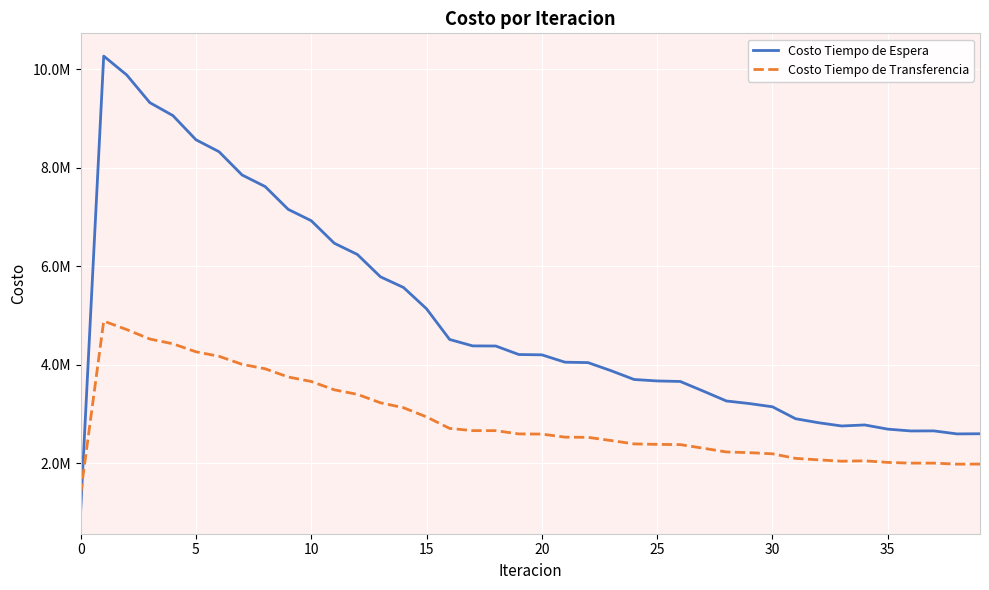

What is the average value of the Costo Tiempo de Espera series?

4932131.4